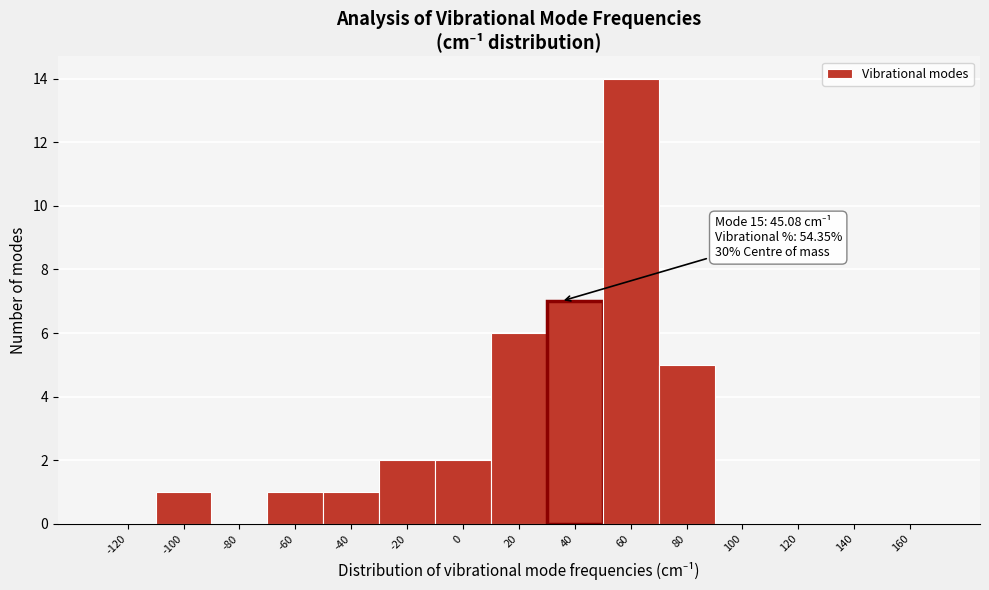

Reading right to left, transcribe all the data shown in this chart.

160=0	140=0	120=0	100=0	80=5	60=14	40=7	20=6	0=2	-20=2	-40=1	-60=1	-80=0	-100=1	-120=0